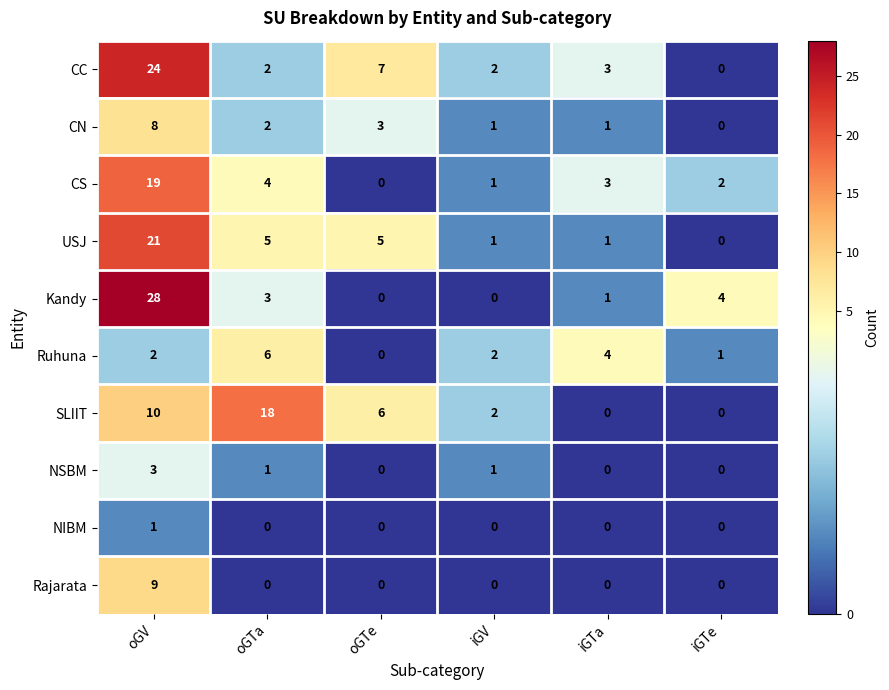

Rank the series by their maximum value, from highest to lowest.

Kandy, CC, USJ, CS, SLIIT, Rajarata, CN, Ruhuna, NSBM, NIBM